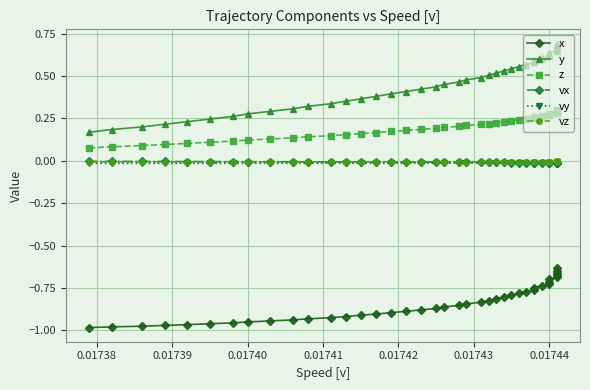

True or false: vy and z cross at least once.

False